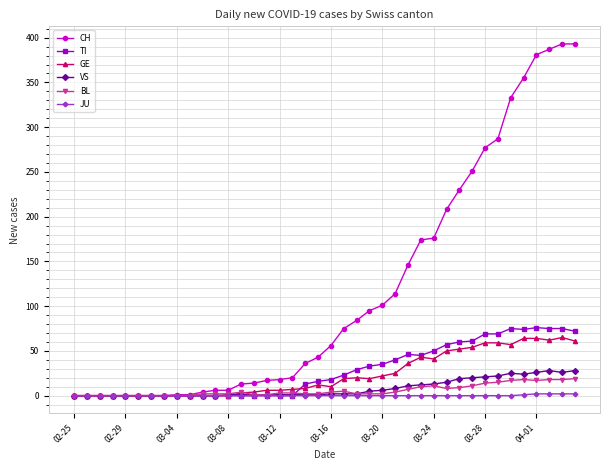

What is the greatest value displayed?

393